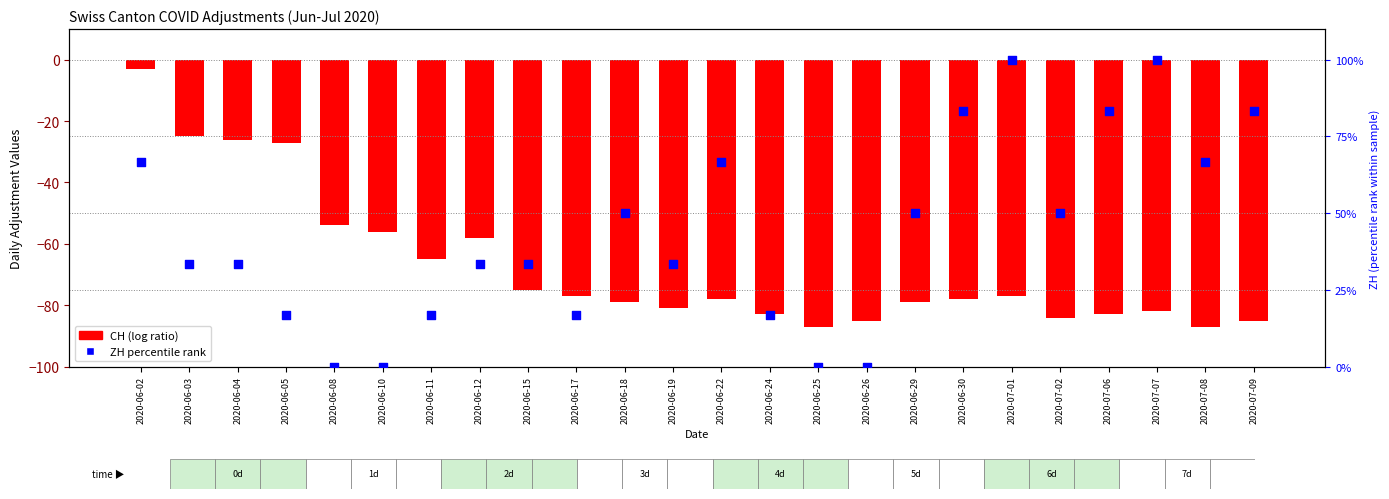

What are all the series names shown in the legend?

CH (log ratio), ZH percentile rank